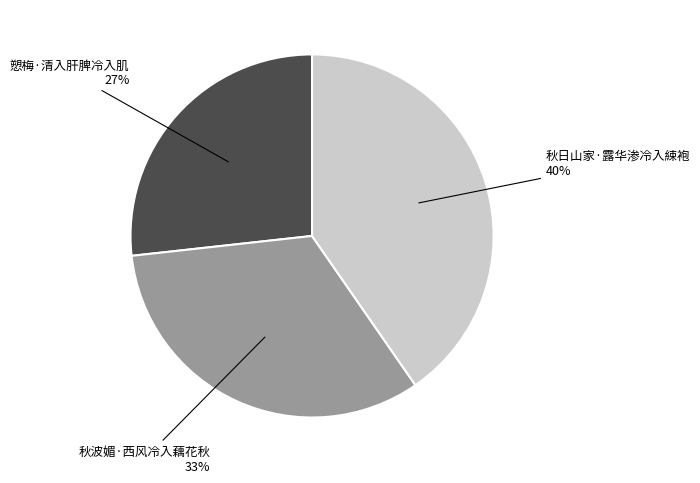

Is there any slice that represents more than half of the pie?

No